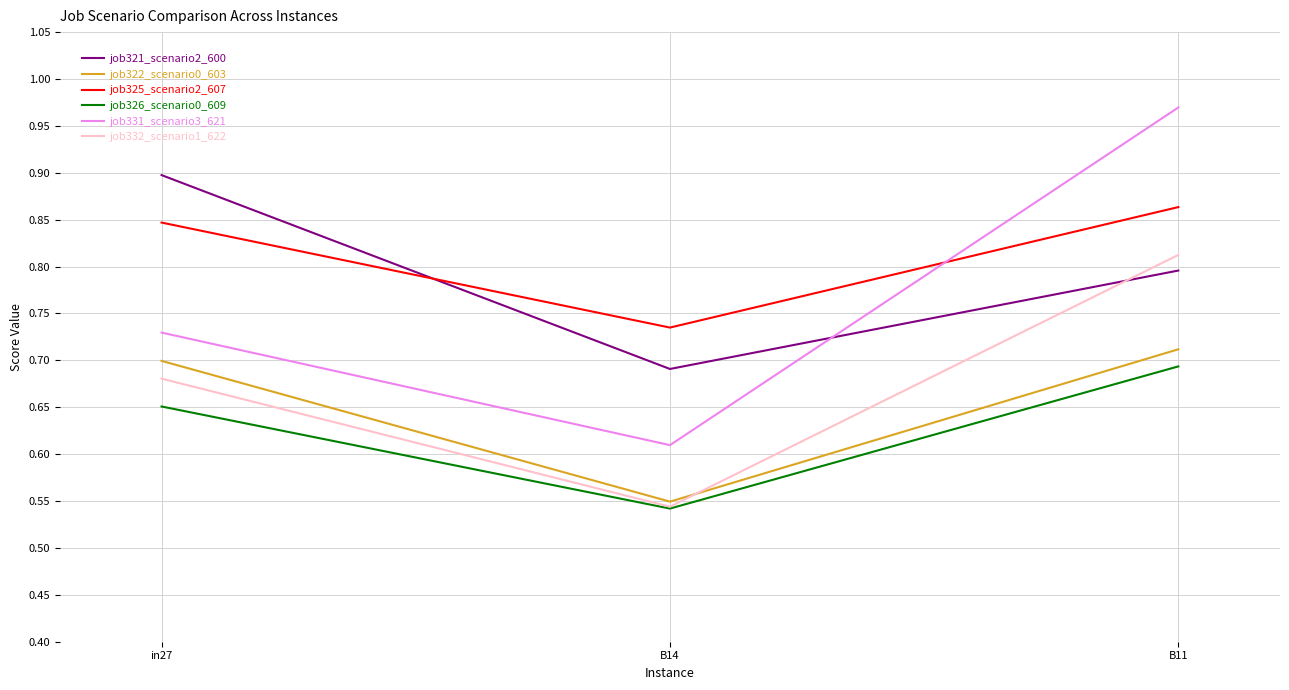

Count the number of categories in the chart.

3